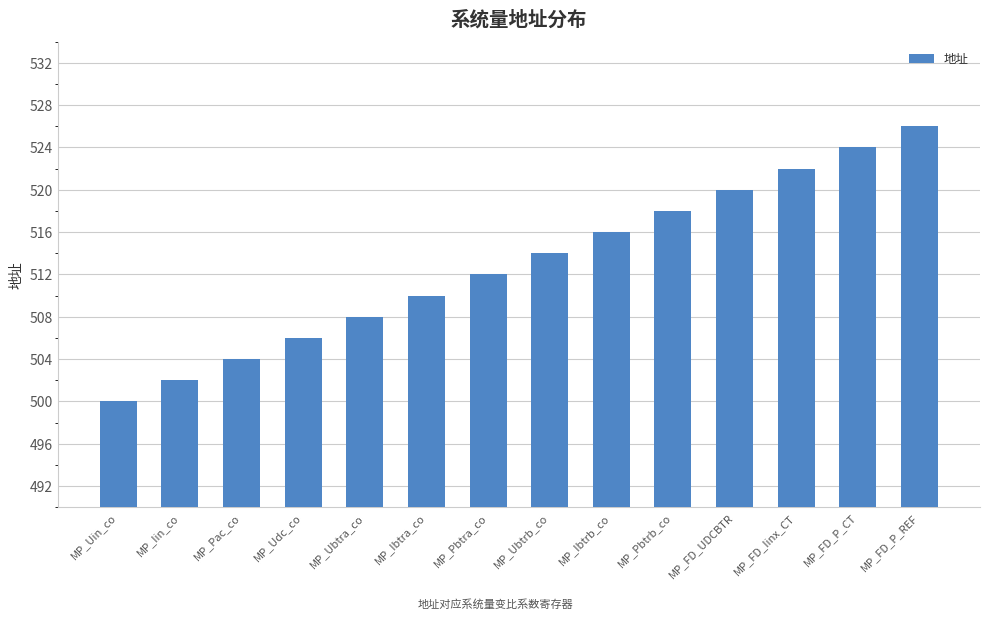

Reading left to right, transcribe all the data shown in this chart.

500	502	504	506	508	510	512	514	516	518	520	522	524	526